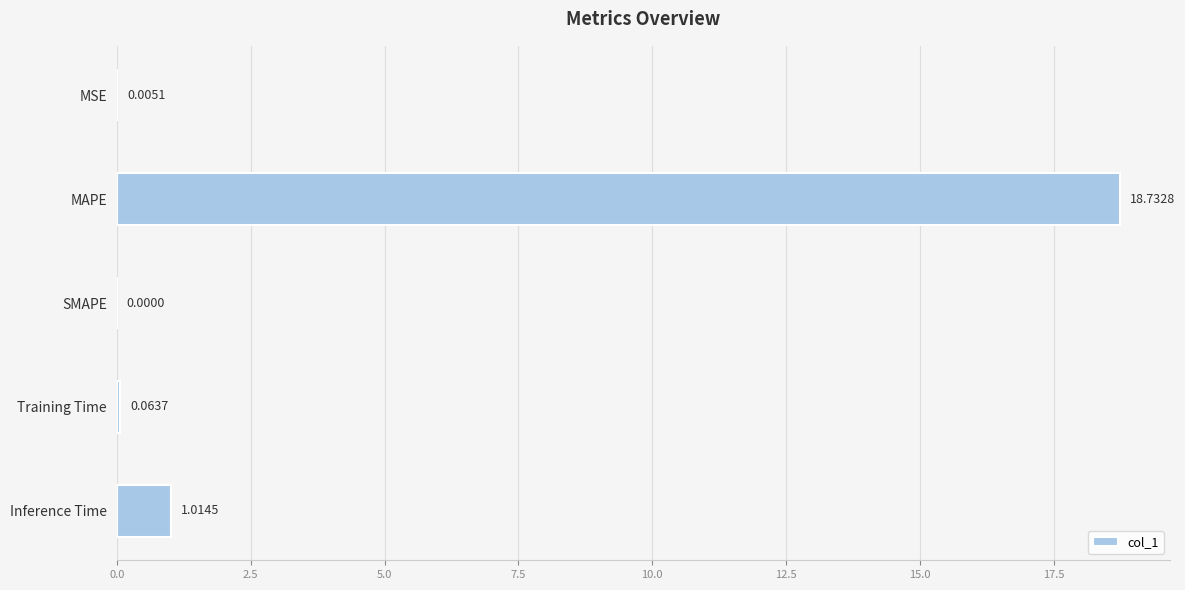

Which label corresponds to the largest value in the chart?

MAPE